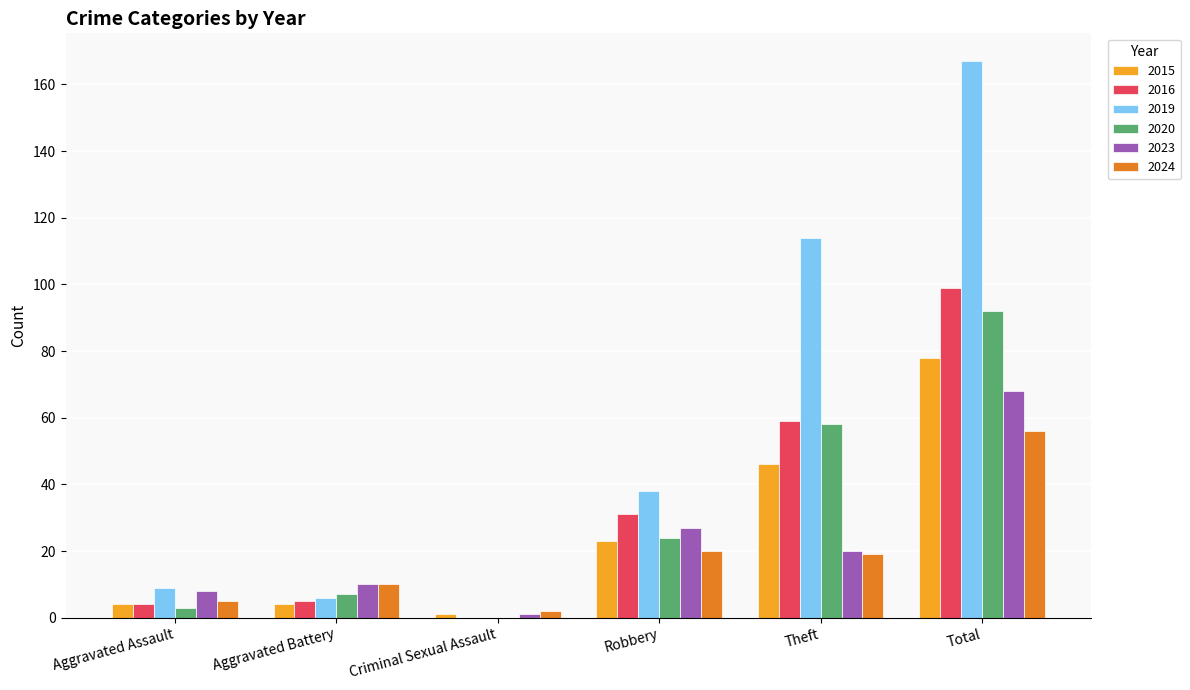

What is the sum of the 2016 values at Aggravated Battery and Aggravated Assault?

9